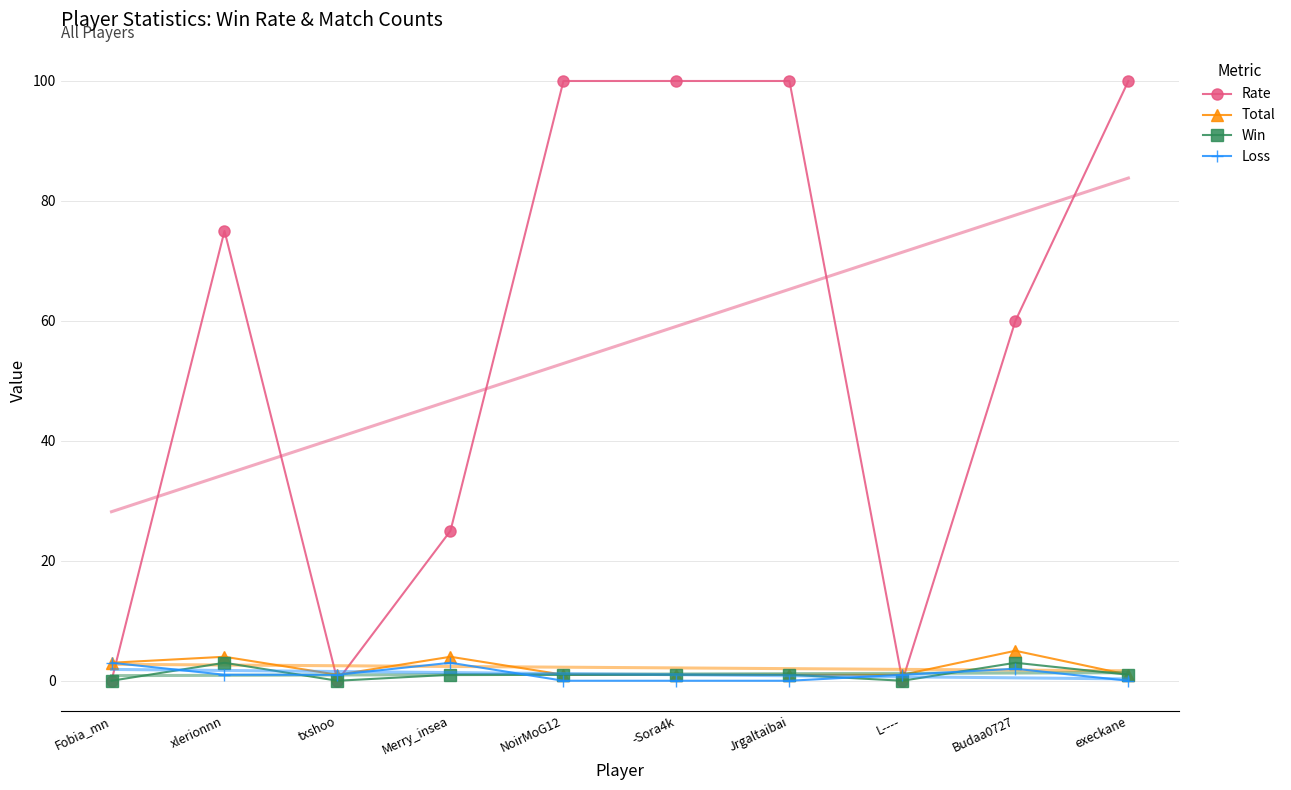

List the series in order of their peak value, lowest first.

Win, Loss, Total, Rate